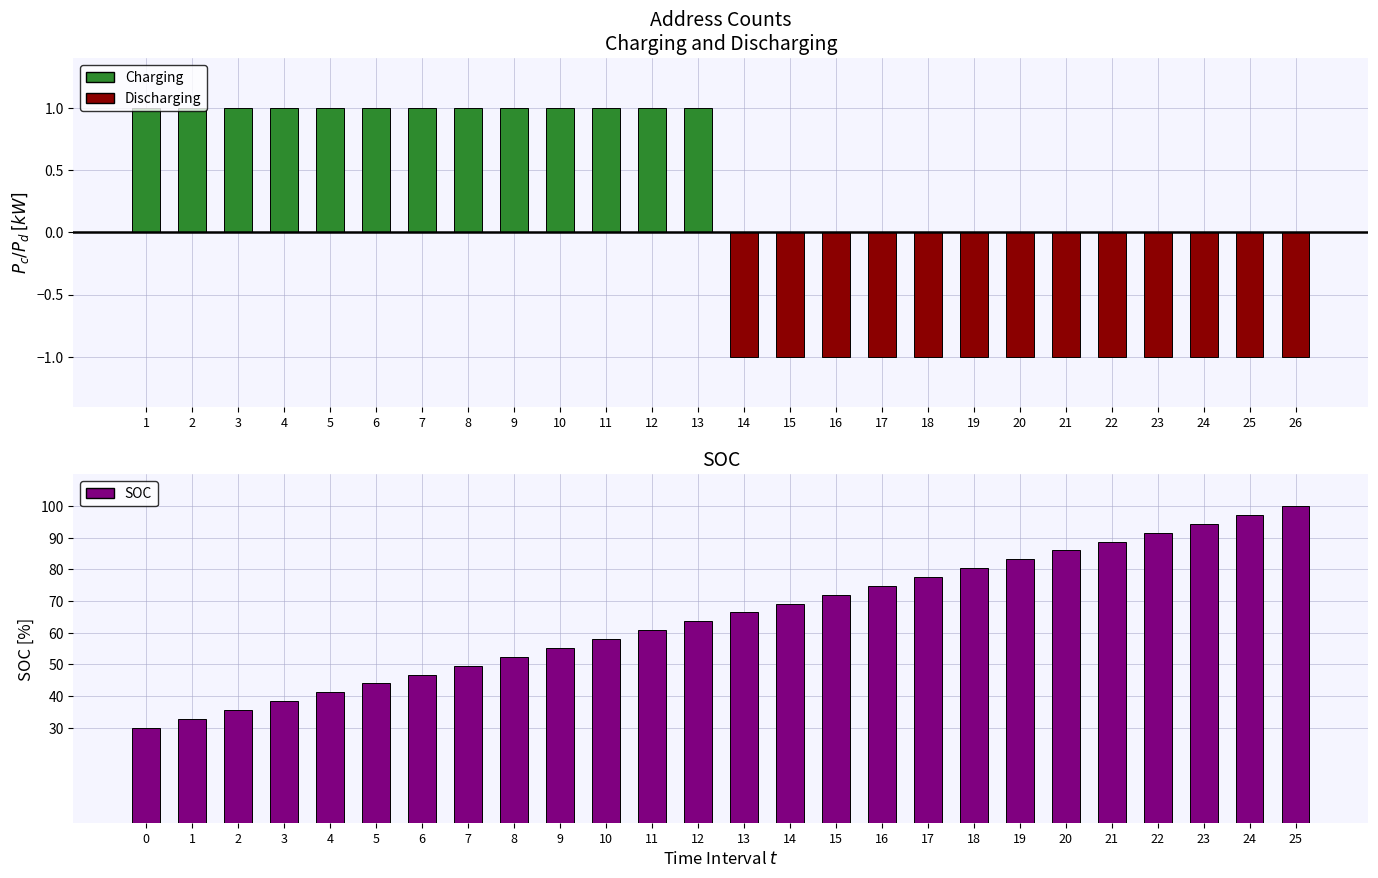

Between 1 and 11, which is larger?

1